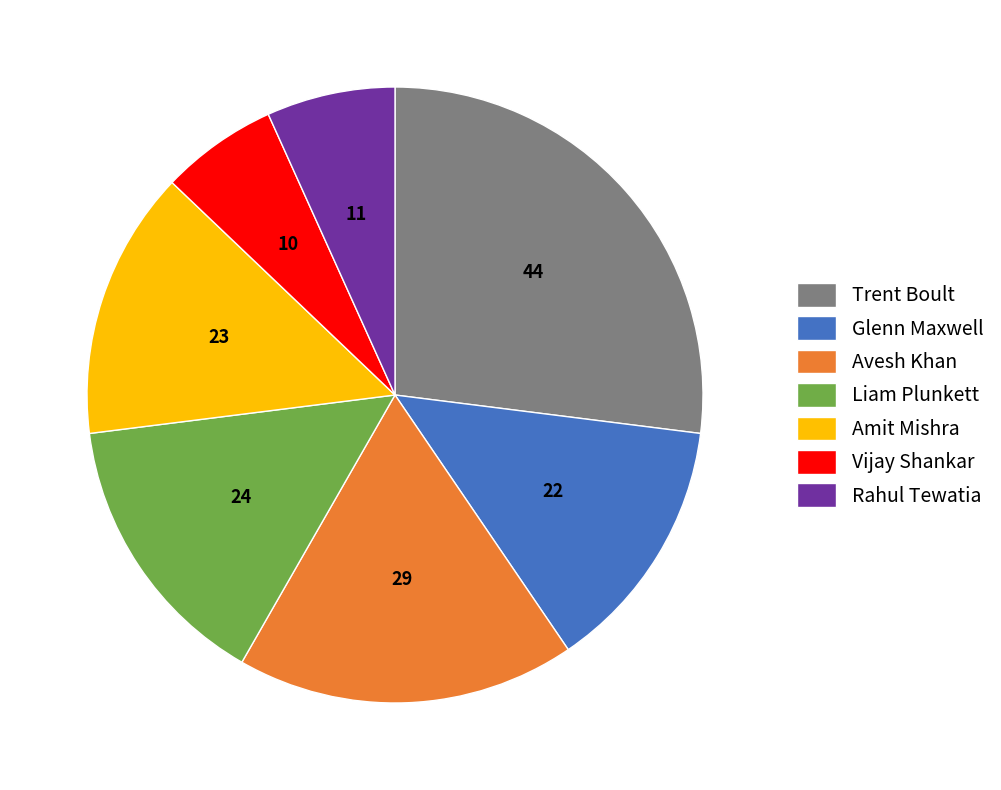

How many slices are in this pie chart?

7